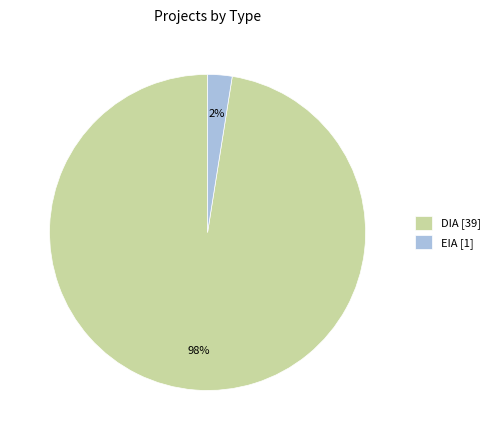

Between DIA [39] and EIA [1], which is larger?

DIA [39]